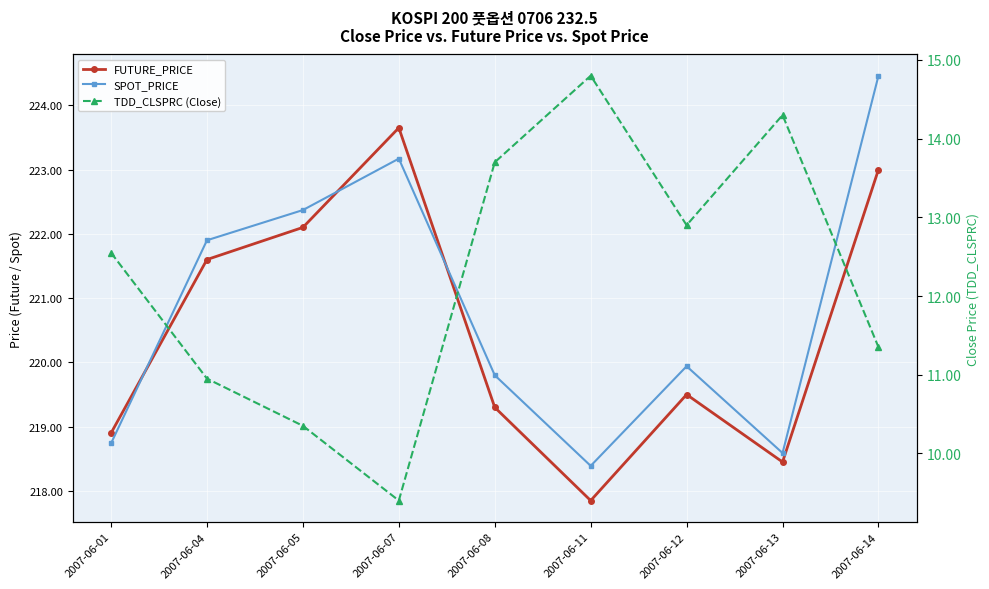

Which series has the largest range (max minus min)?

SPOT_PRICE